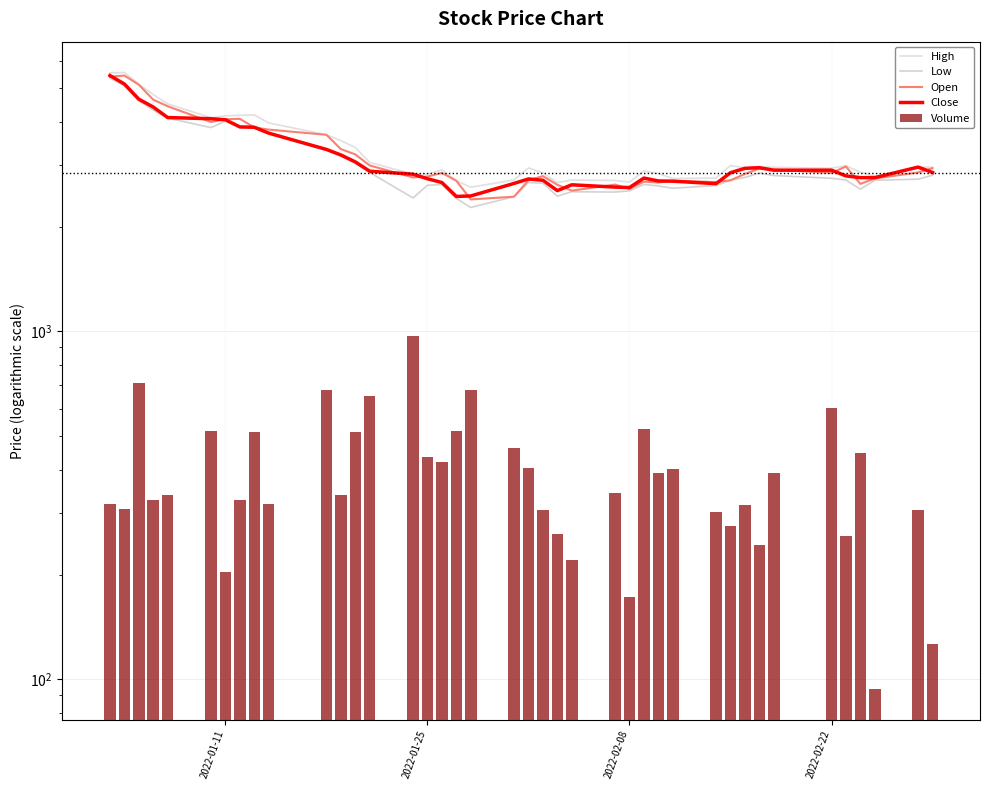

At which category does the chart reach its peak across all series?

2022-01-25